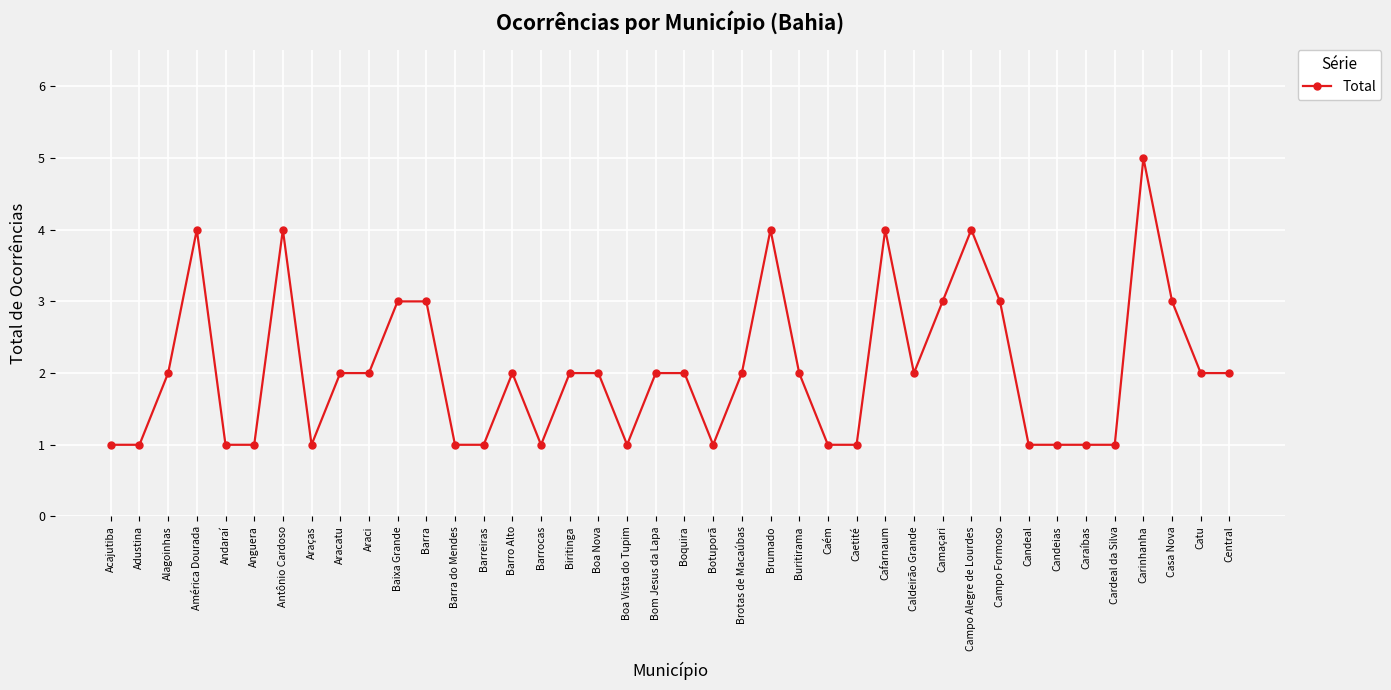

Read the value at Adustina.

1